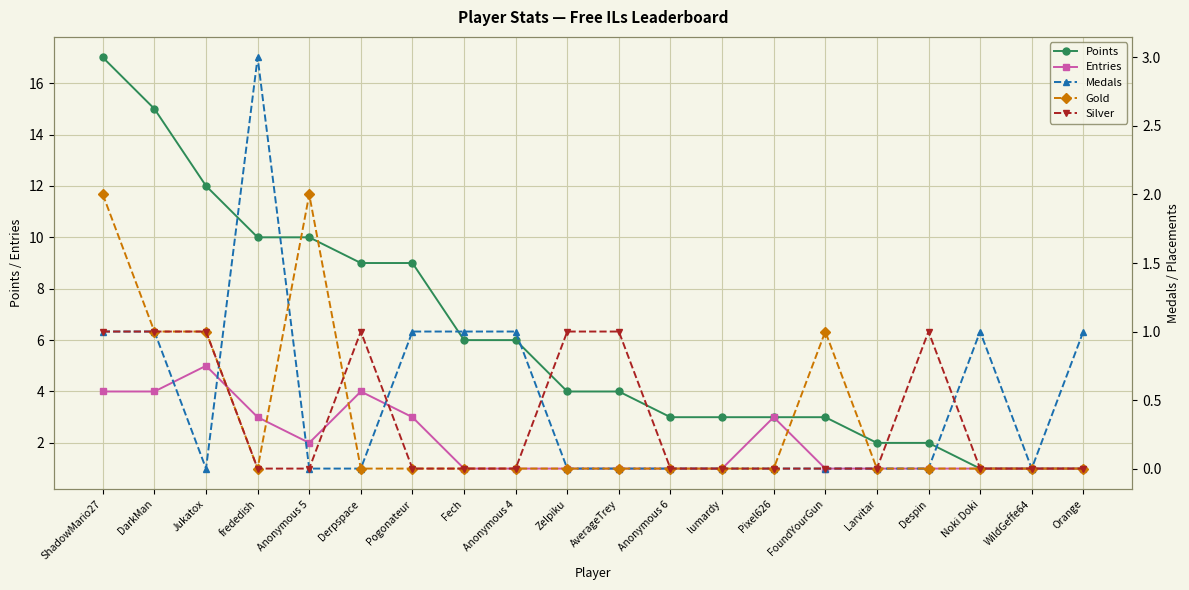

At how many categories does at least one series exceed 16?

1